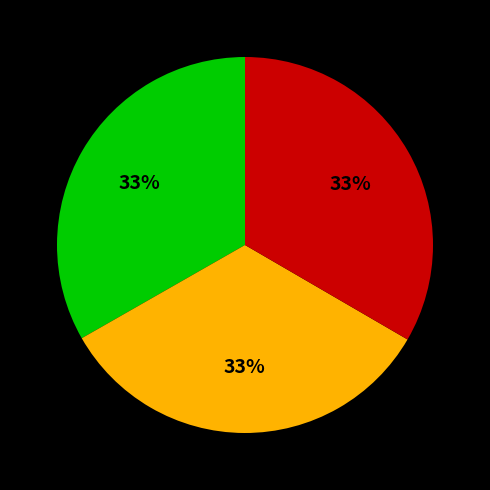

Count the number of slices in the pie.

3